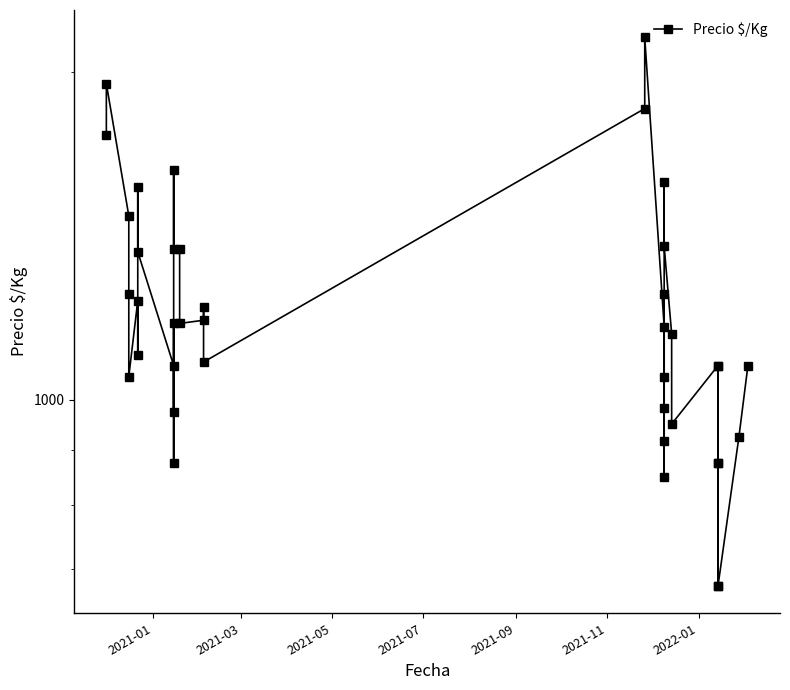

Count the number of categories in the chart.

40